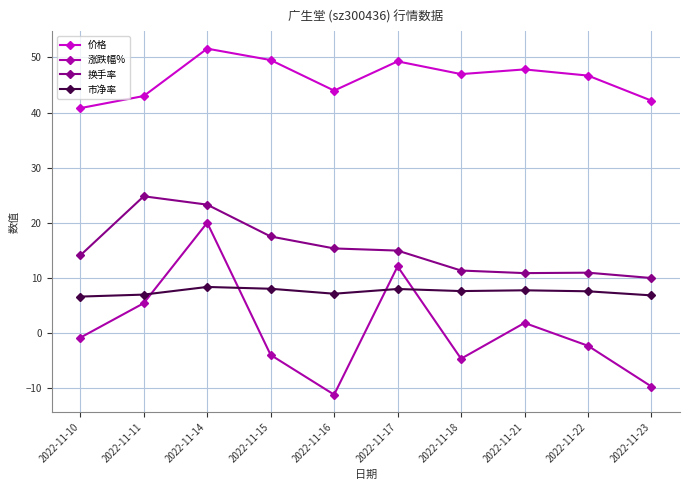

Where is the first local minimum for 涨跌幅%?

2022-11-16